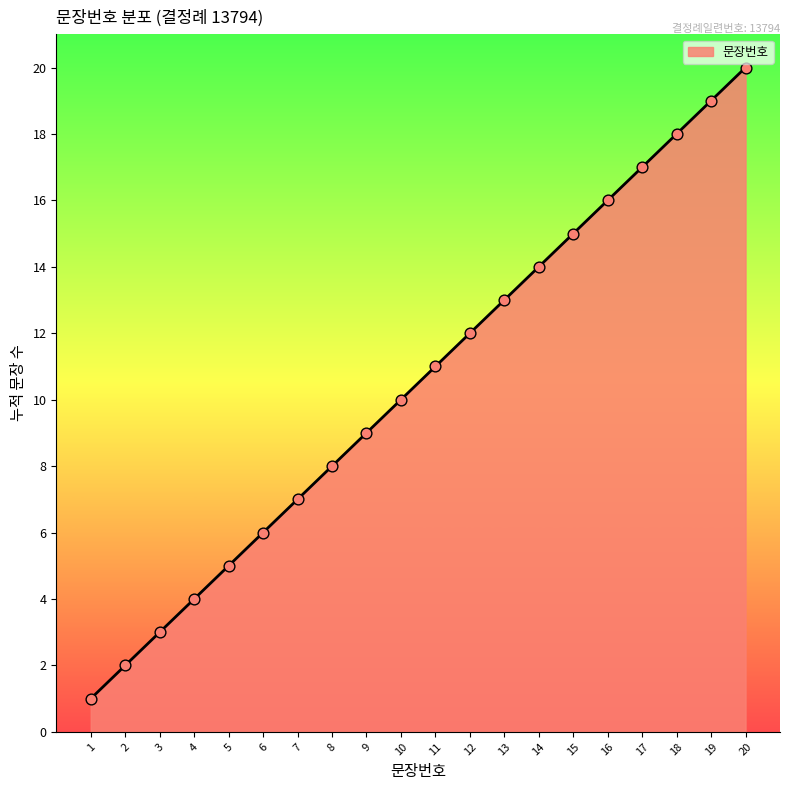

What is the change in value from 3 to 18?

+15